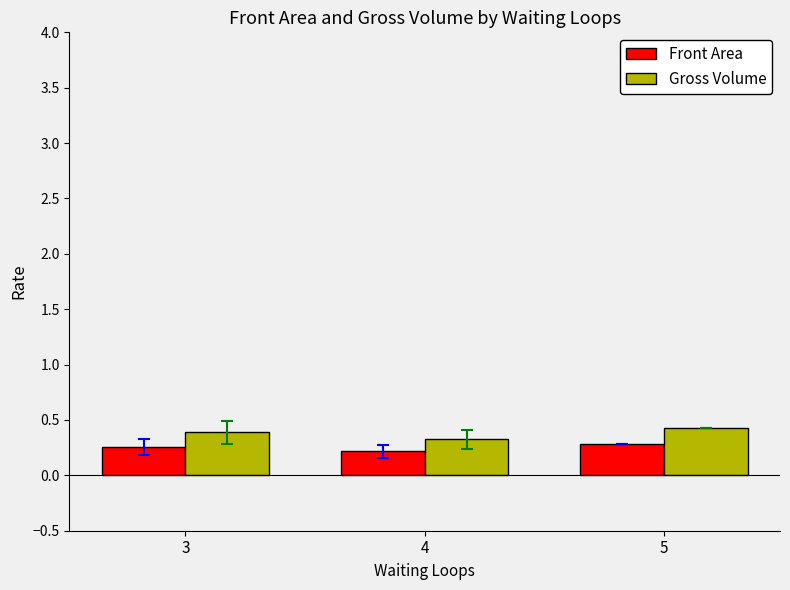

What are all the series names shown in the legend?

Front Area, Gross Volume